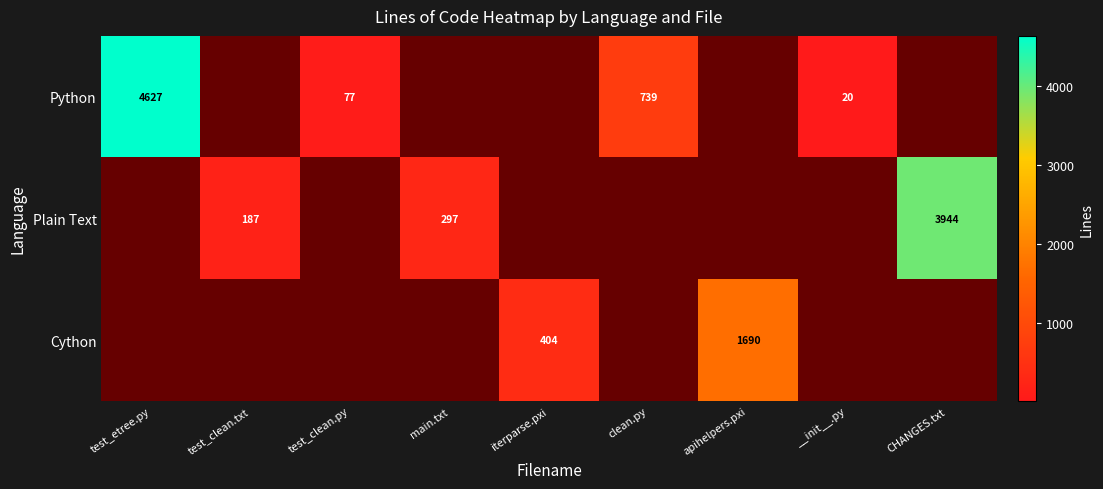

Is it true that Plain Text equals 189 at main.txt?

False